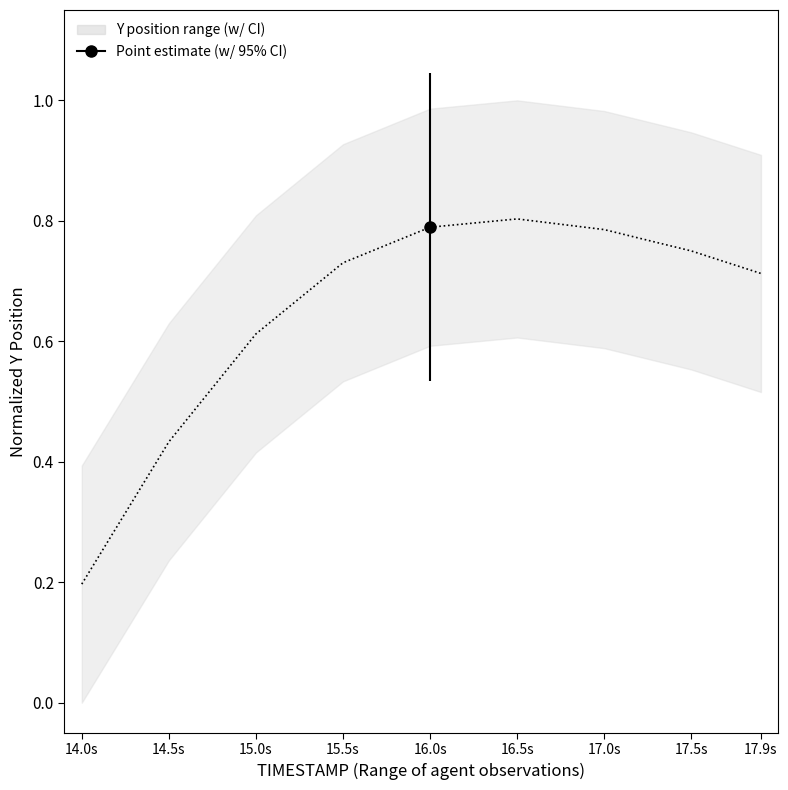

What is the average value?

0.6